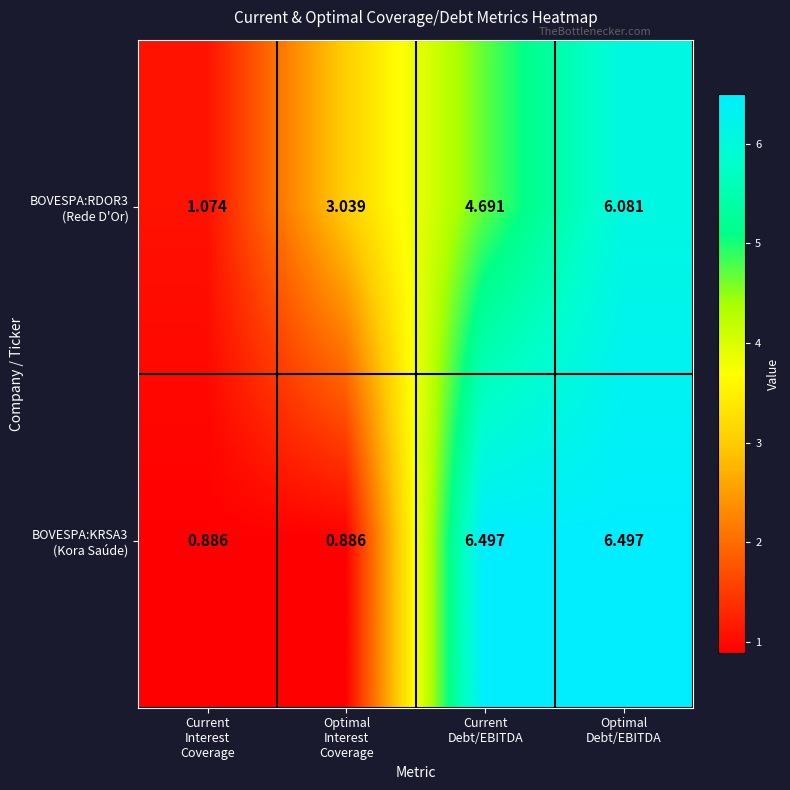

How many distinct data groups are displayed?

2